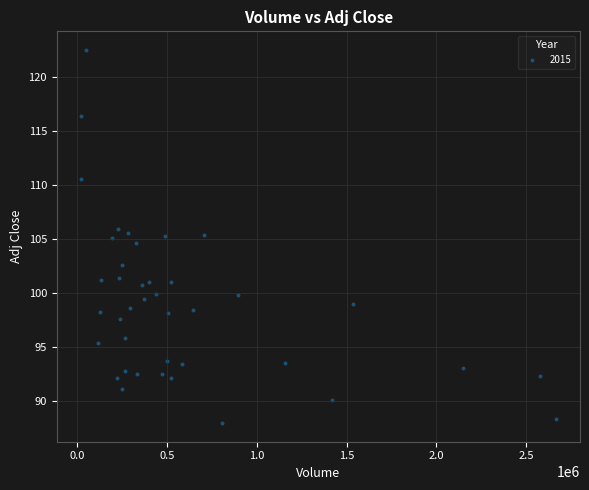

What is the range of Y values (max minus min)?

34.6